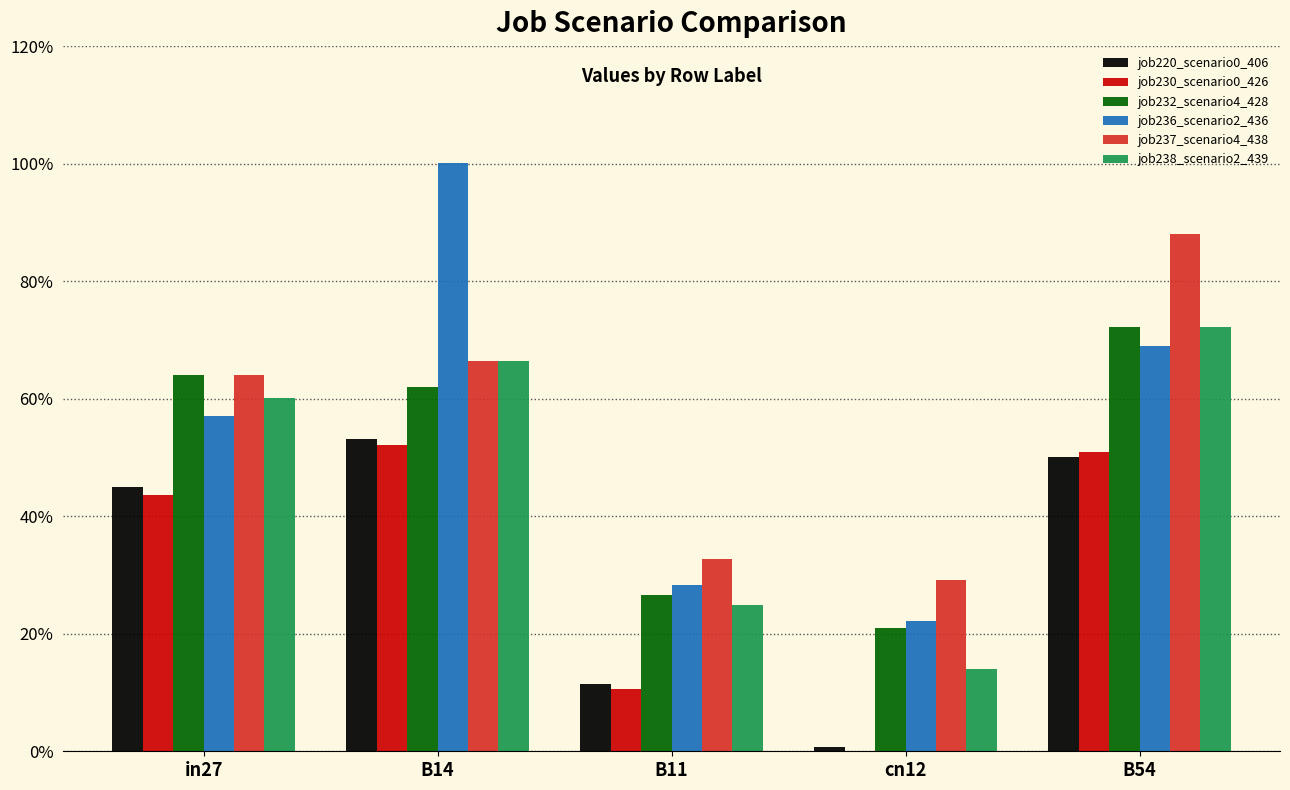

Are the bars horizontal?

No